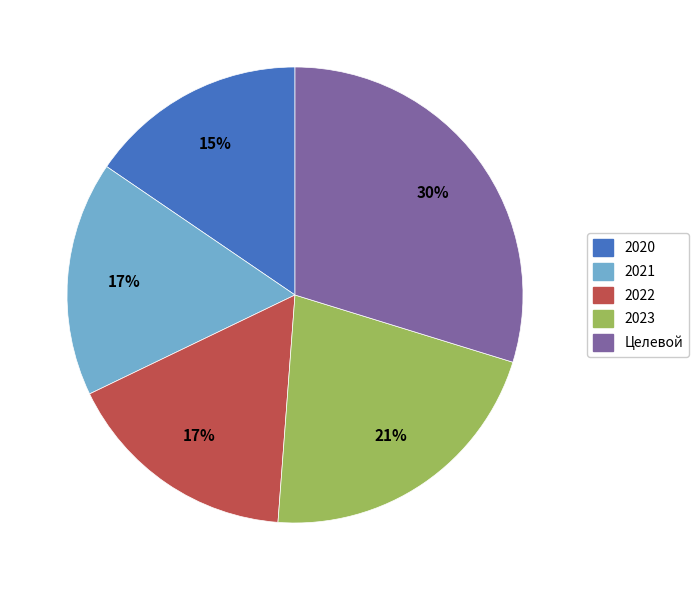

Which slice is the largest?

Целевой